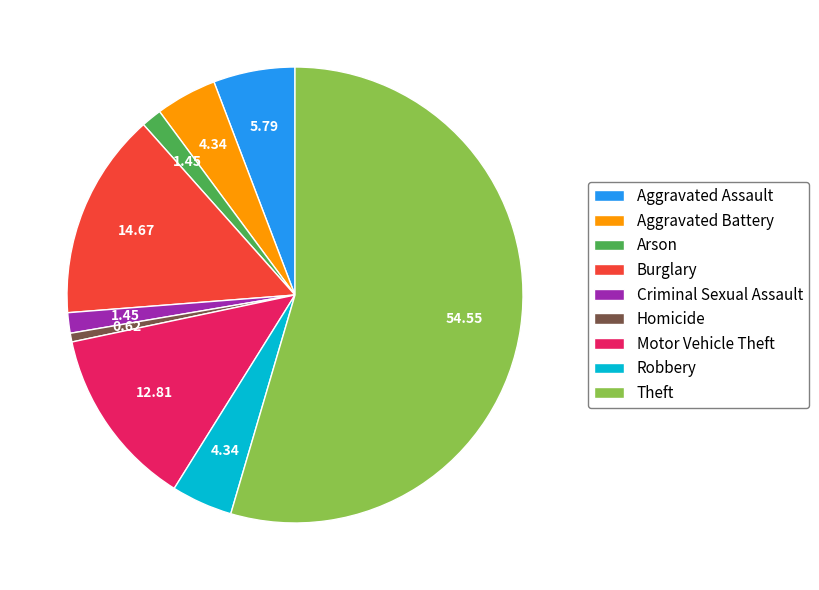

Is there any slice that represents more than half of the pie?

Yes